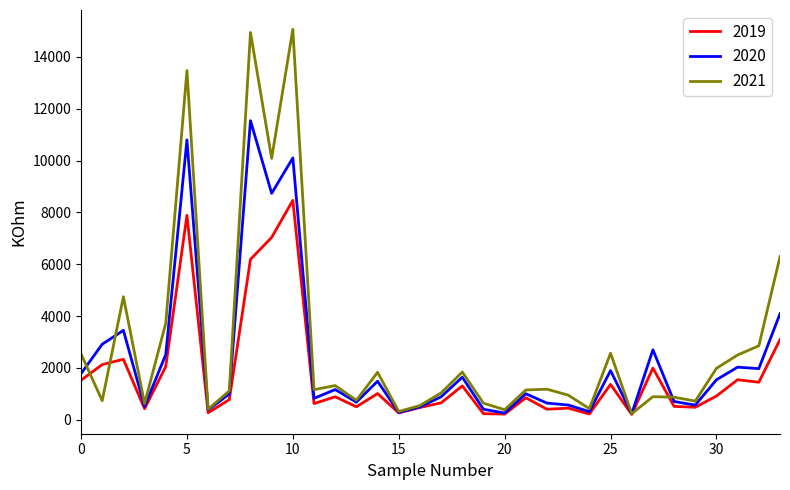

Which series has the widest spread of values?

2021